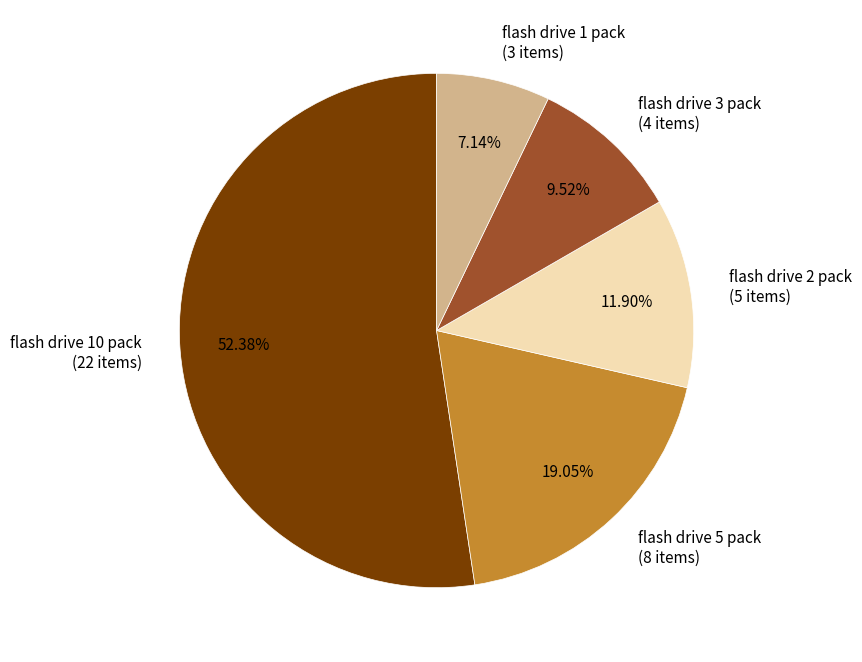

What is the ratio of the value at flash drive 1 pack to the value at flash drive 10 pack?

0.1